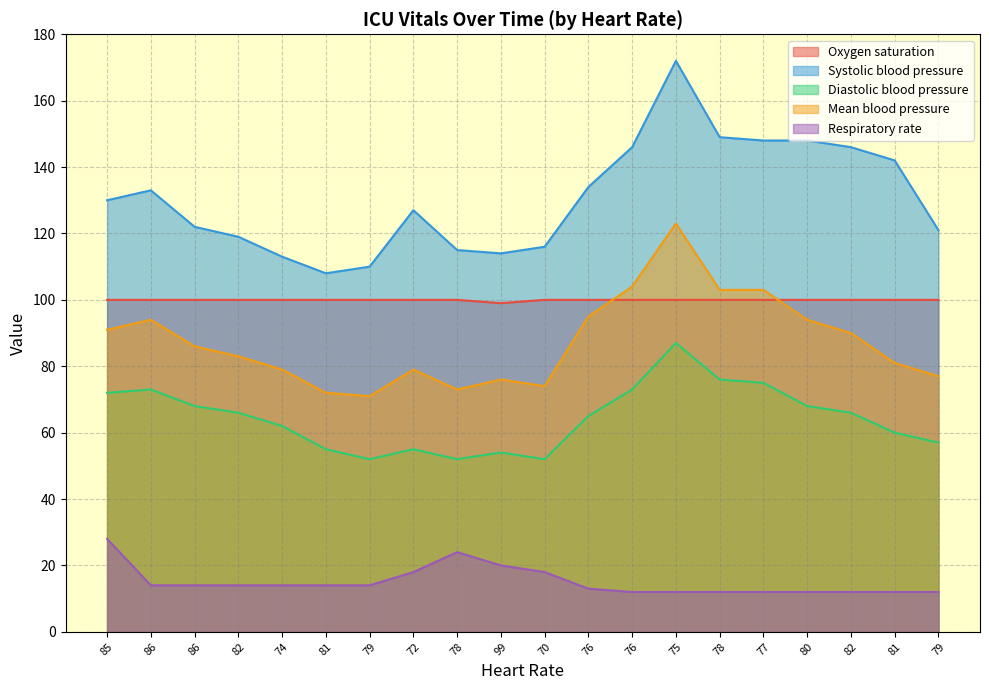

At which category is the sum across all series the highest?

75